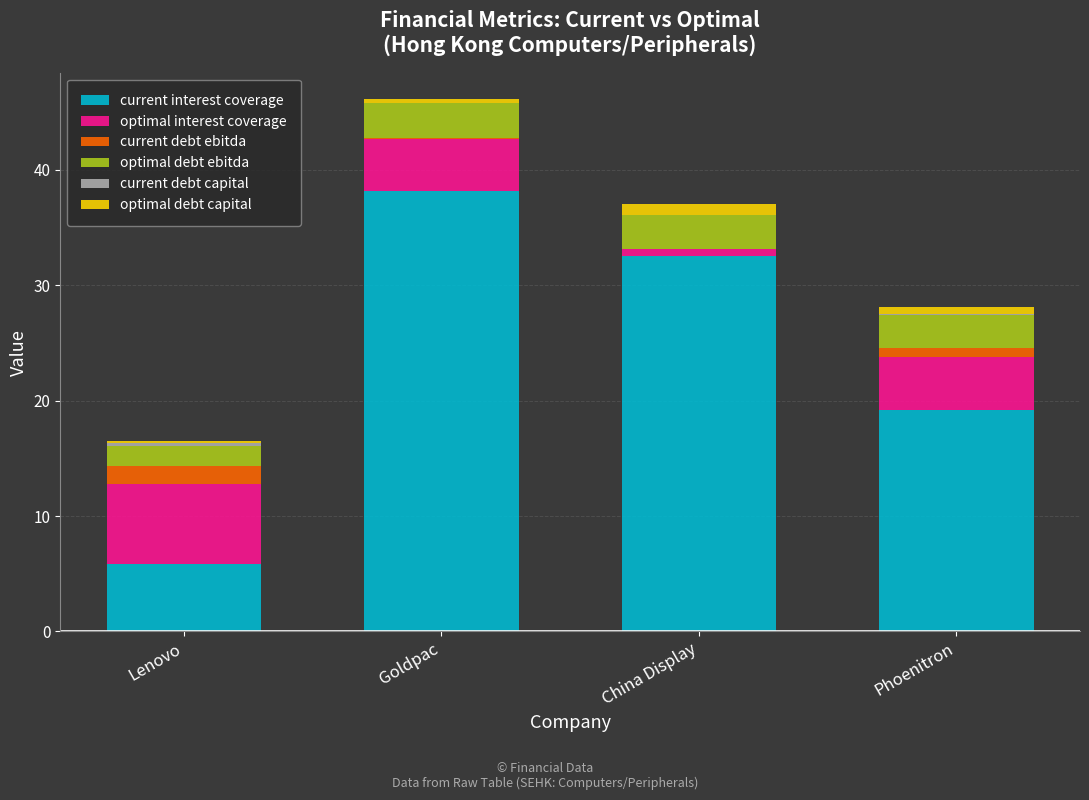

At which category is the sum across all series the highest?

Goldpac